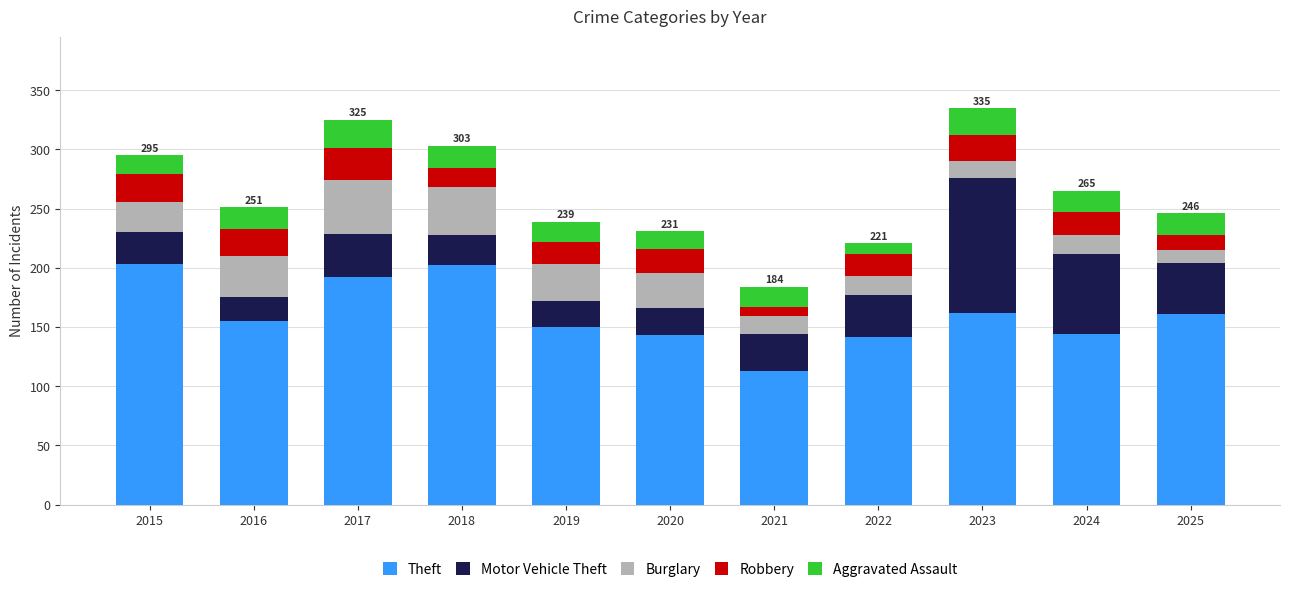

How many categories are shown in the chart?

11